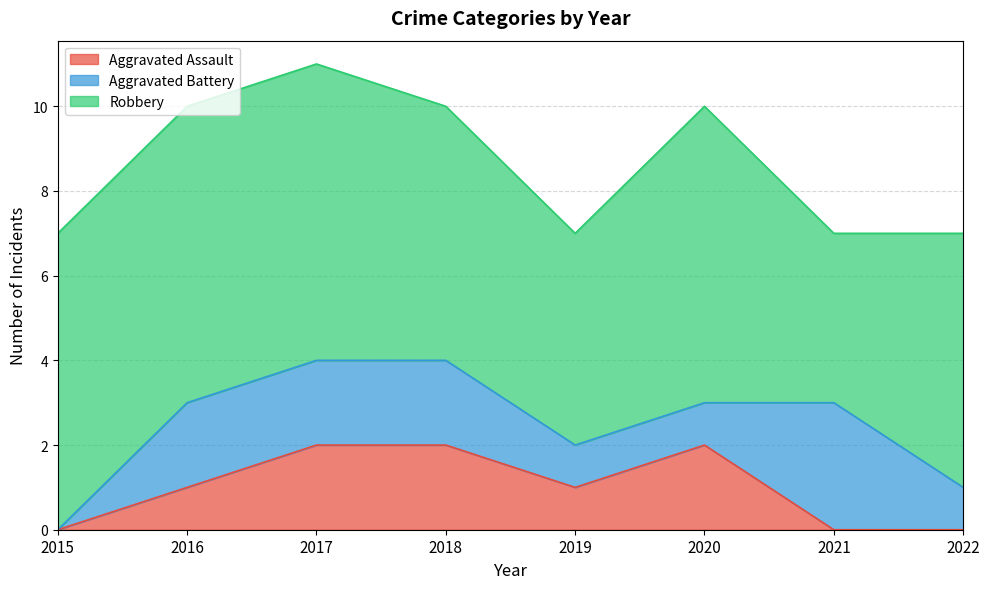

What is the lowest value of the Robbery series?

4